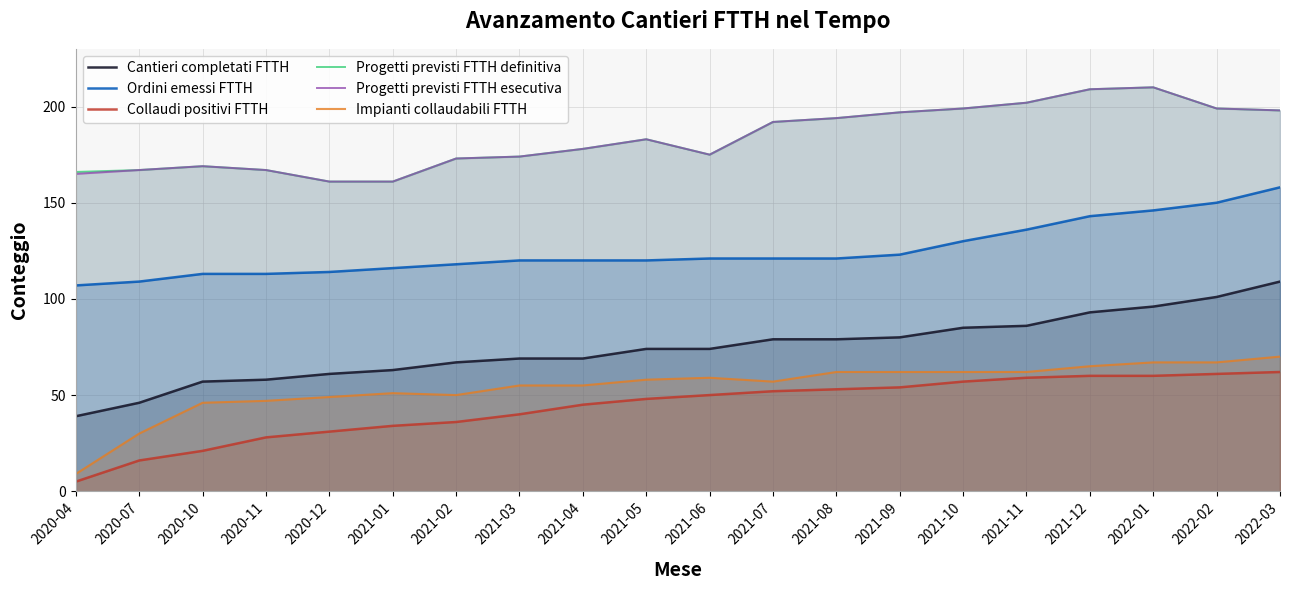

How many data points does each series have?

20